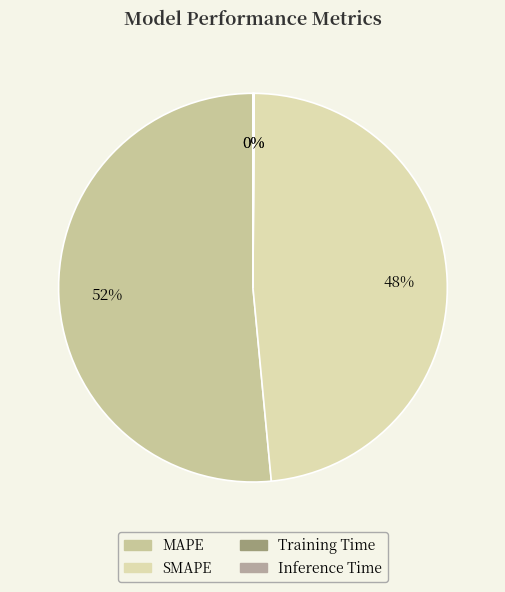

How many slices are in this pie chart?

4